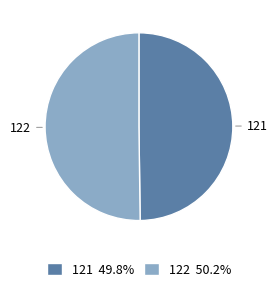

Approximately how many times larger is the value at 122 compared to 121?

1.0